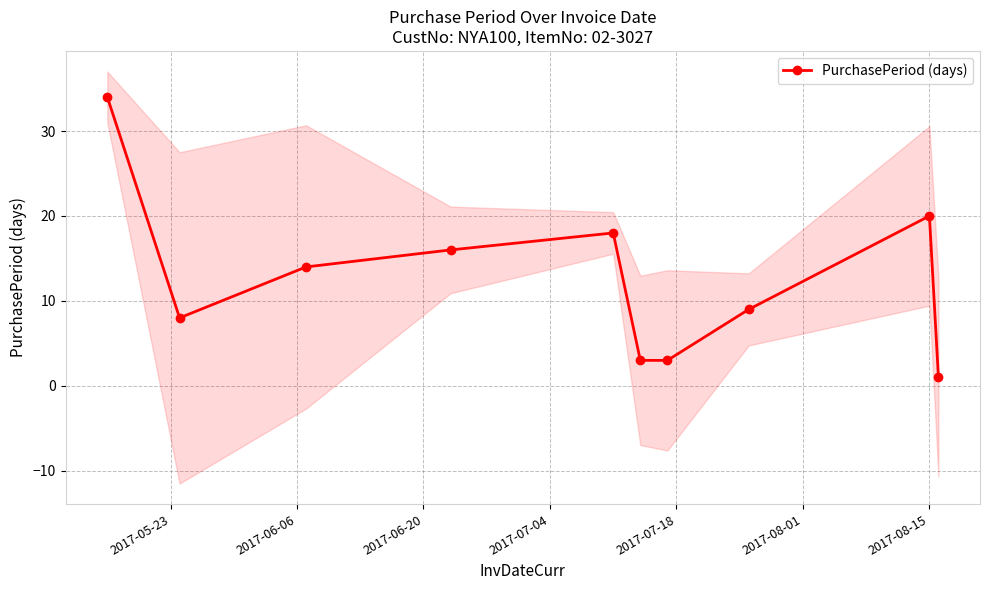

True or false: PurchasePeriod (days) has more than 1 points higher than both neighbors.

True